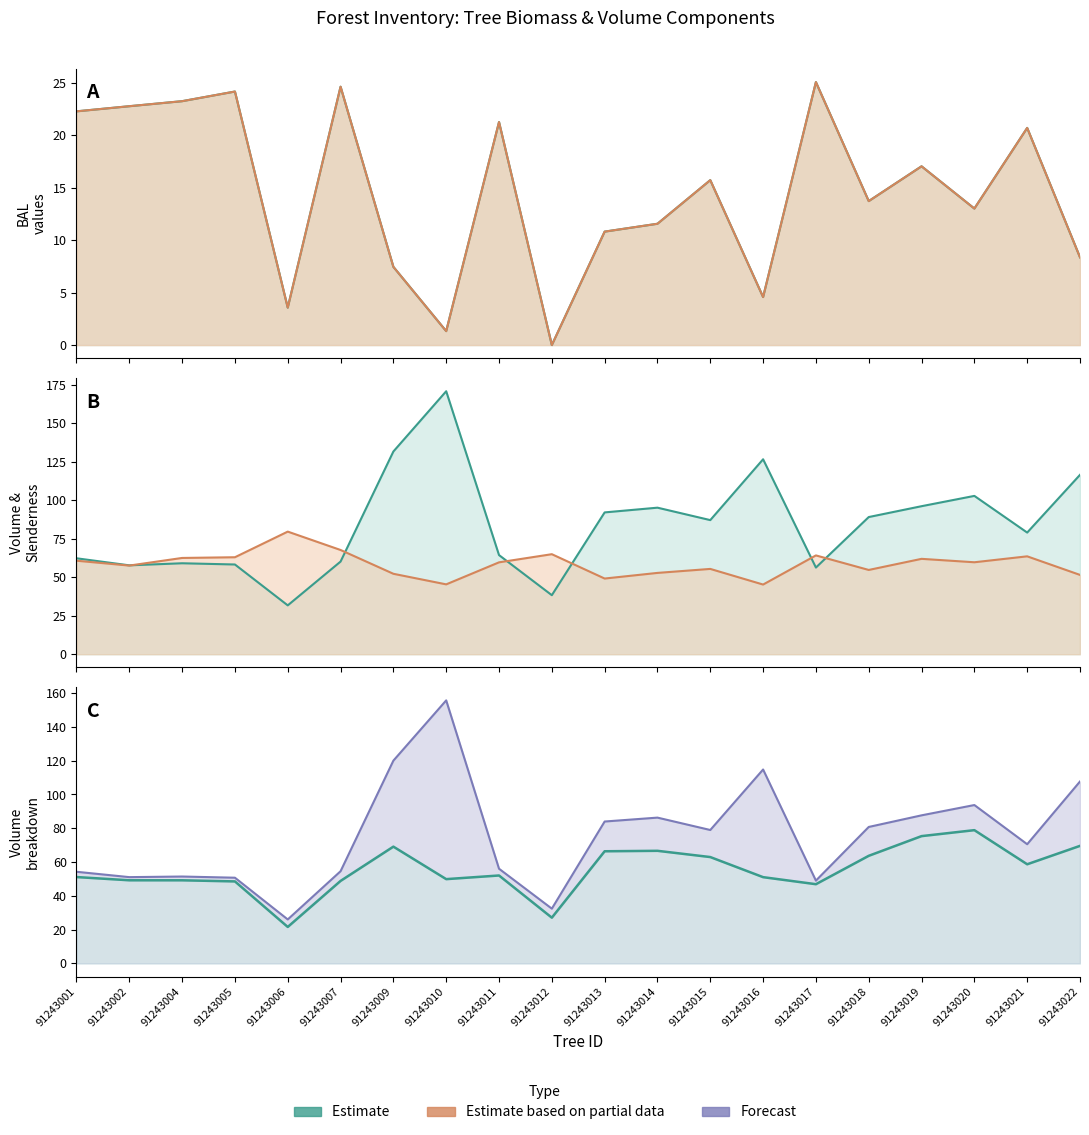

List the labels in order of v_estaca value, smallest first.

91243006, 91243012, 91243017, 91243005, 91243007, 91243004, 91243002, 91243010, 91243016, 91243001, 91243011, 91243021, 91243015, 91243018, 91243013, 91243014, 91243009, 91243022, 91243019, 91243020